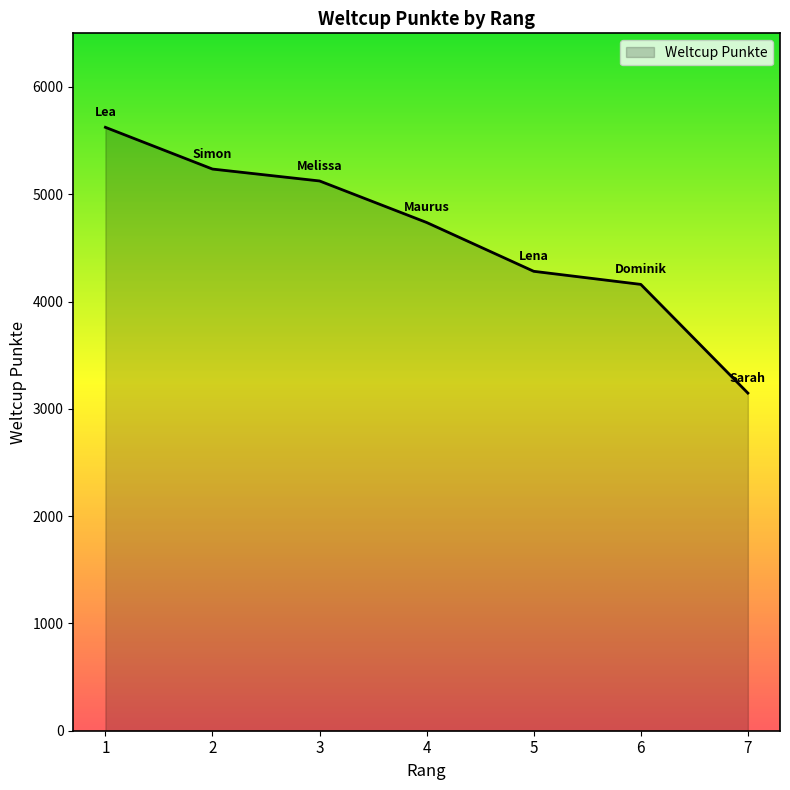

What is the smallest value displayed?

3147